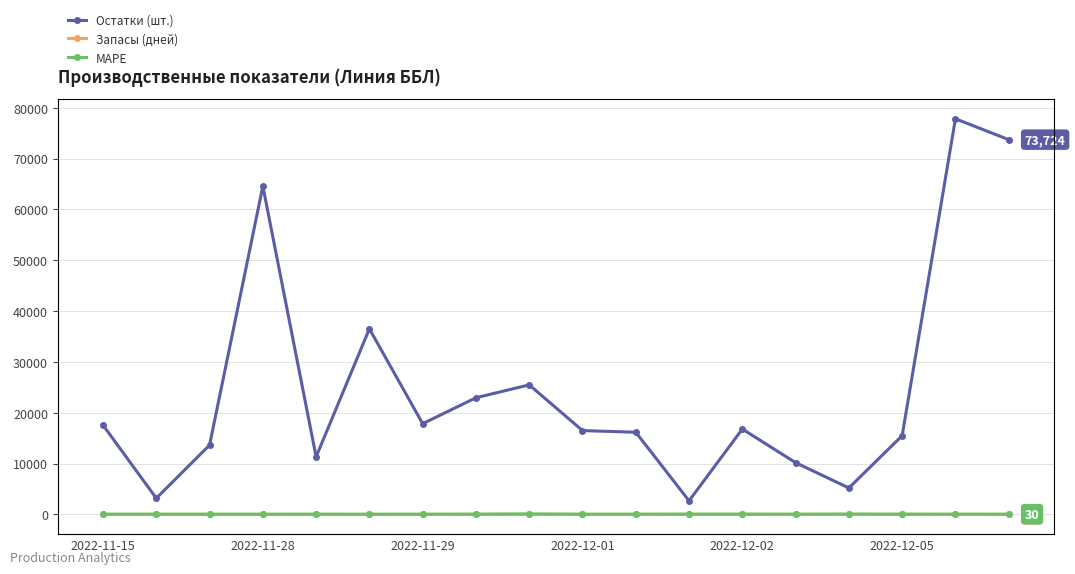

True or false: MAPE and Запасы (дней) cross at least once.

False